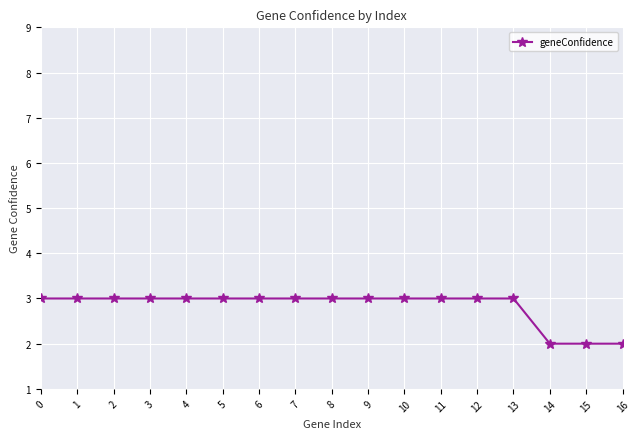

What is the value of the 5th point from the left?

3